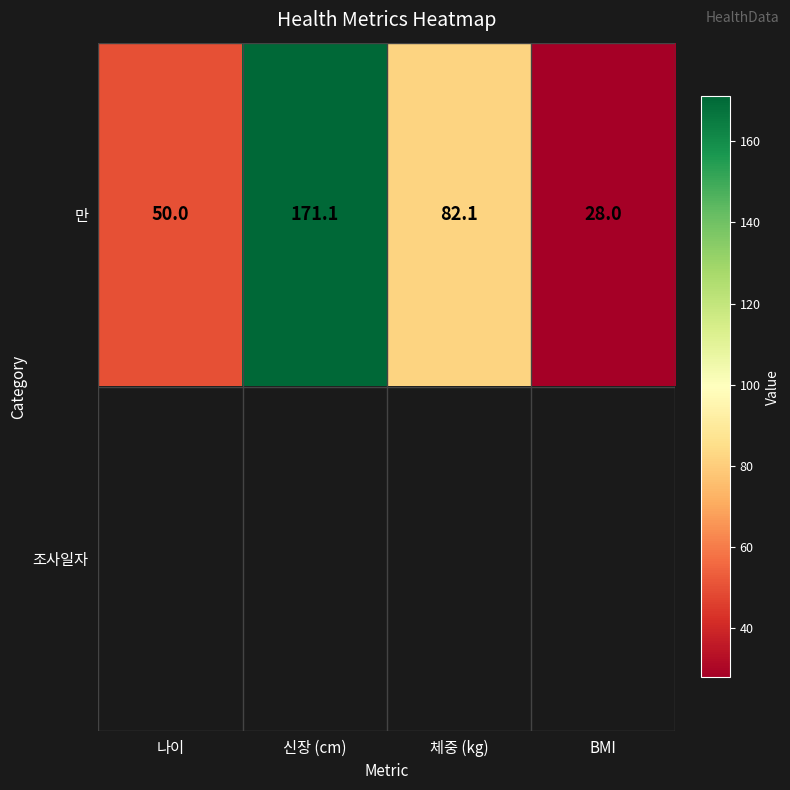

Which has a higher value, 나이 or 신장 (cm)?

신장 (cm)